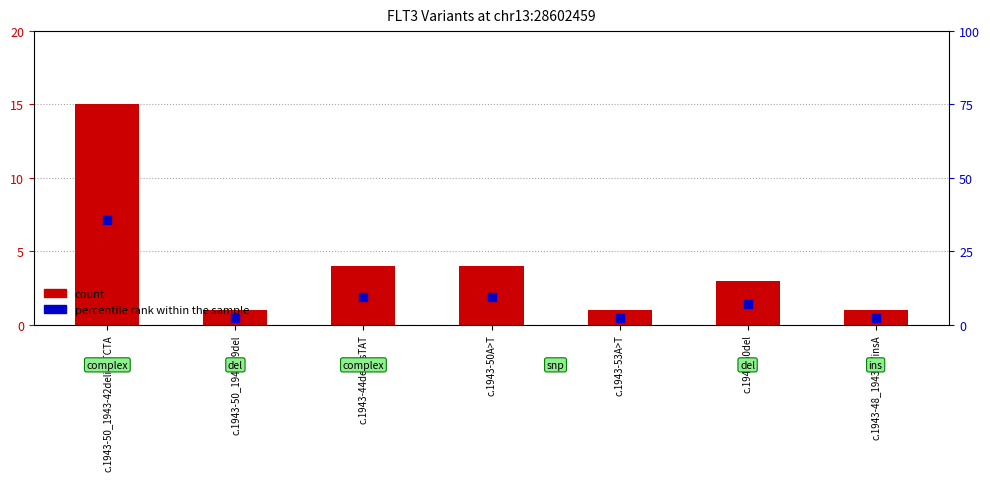

What is the total value across all series at c.1943-48_1943-47insA?

3.4